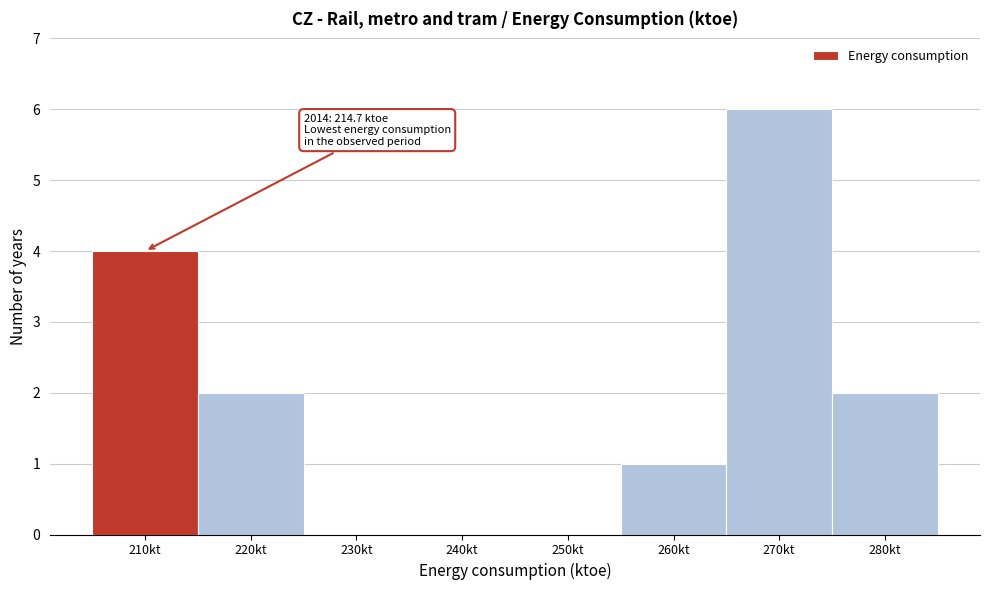

Reading left to right, transcribe all the data shown in this chart.

210kt=4	220kt=2	230kt=0	240kt=0	250kt=0	260kt=1	270kt=6	280kt=2